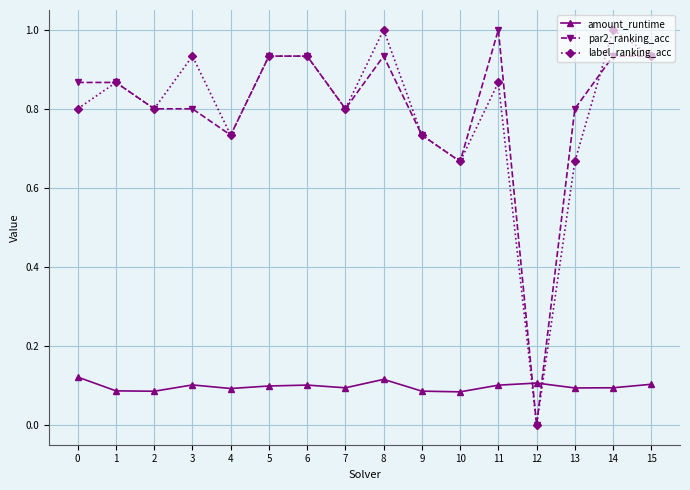

How many lines are shown in the chart?

3